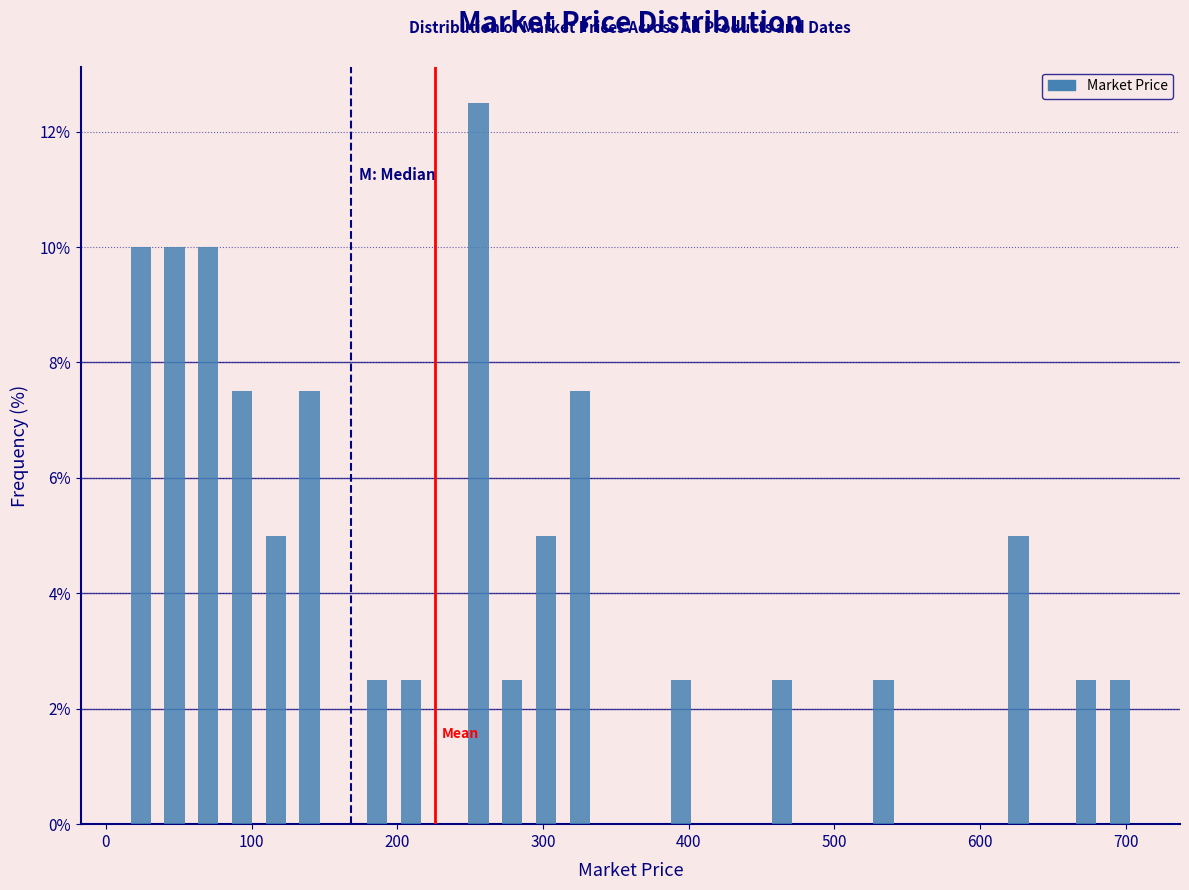

Read against the x-axis, roughly where is the centre of the tallest bar?

260